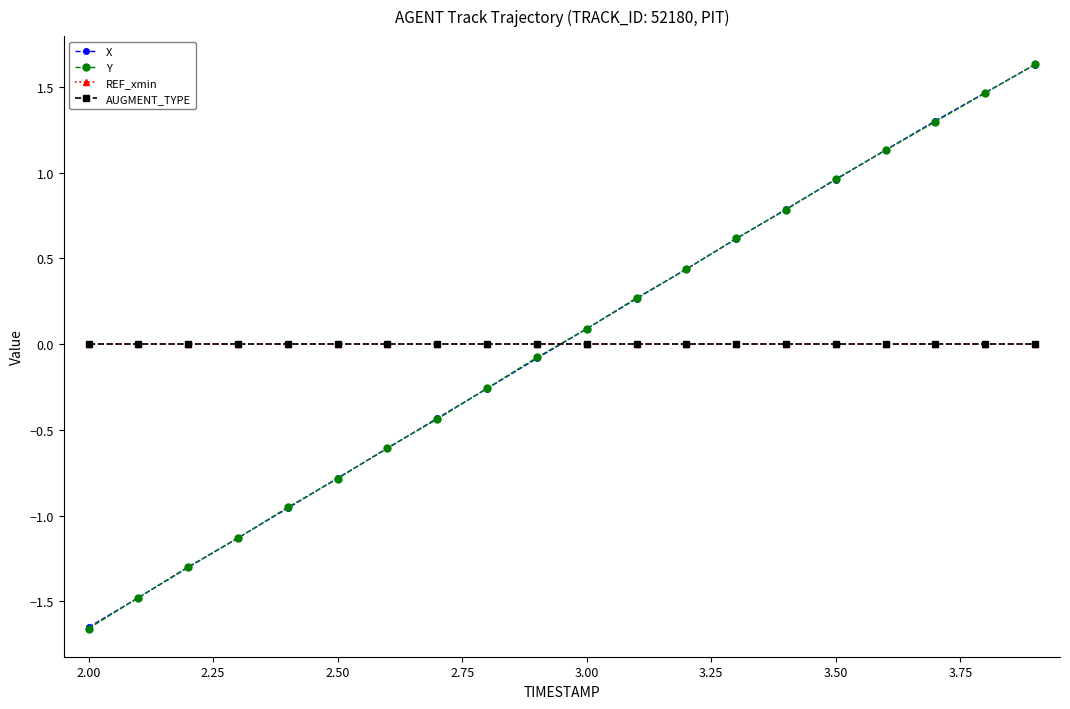

What is the highest value of the Y series?

1.6